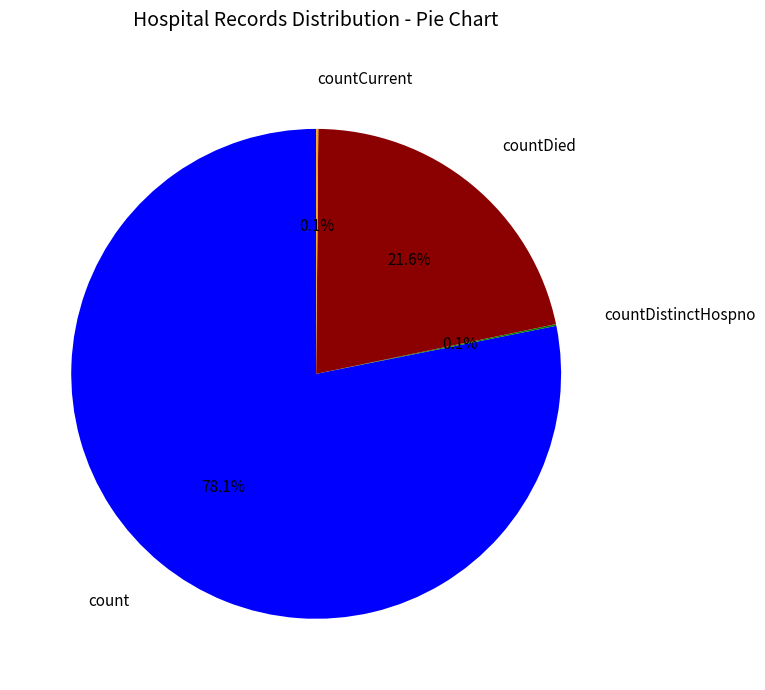

Does any single category account for the majority?

Yes